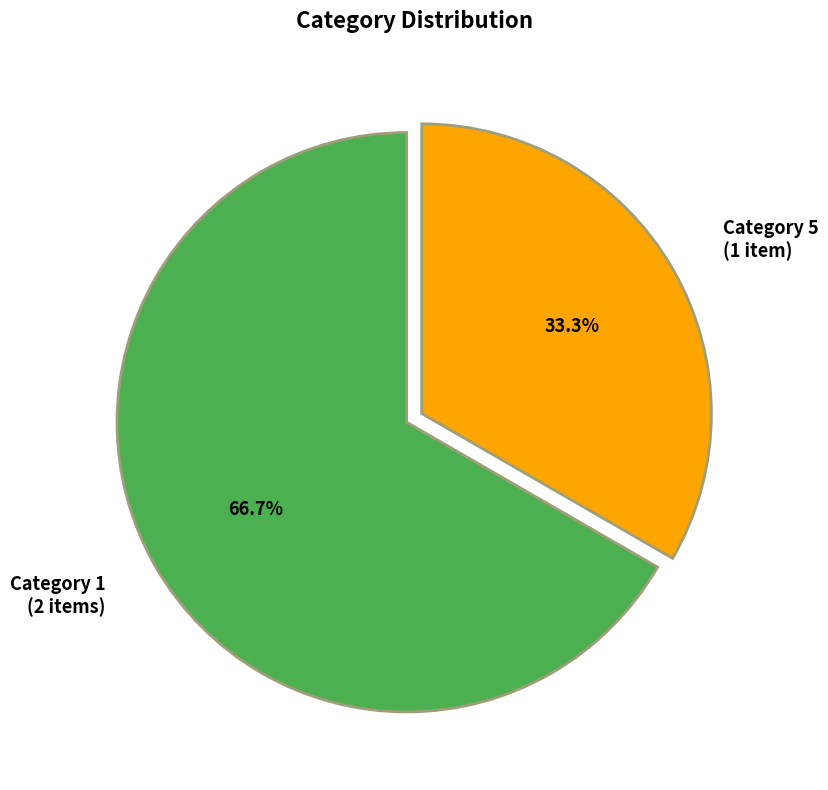

Is there a majority slice in this chart?

Yes